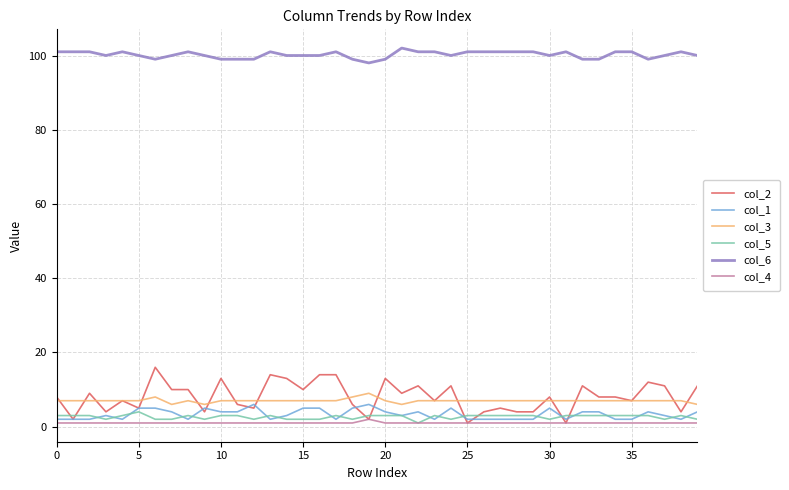

Reading left to right, what are all the values shown in this chart?

col_2: 8	2	9	4	7	5	16	10	10	4	13	6	5	14	13	10	14	14	6	2	13	9	11	7	11	1	4	5	4	4	8	1	11	8	8	7	12	11	4	11
col_1: 2	2	2	3	2	5	5	4	2	5	4	4	6	2	3	5	5	2	5	6	4	3	4	2	5	2	2	2	2	2	5	2	4	4	2	2	4	3	2	4
col_3: 7	7	7	7	7	7	8	6	7	6	7	7	7	7	7	7	7	7	8	9	7	6	7	7	7	7	7	7	7	7	7	7	7	7	7	7	7	7	7	6
col_5: 3	3	3	2	3	4	2	2	3	2	3	3	2	3	2	2	2	3	2	3	3	3	1	3	2	3	3	3	3	3	2	3	3	3	3	3	3	2	3	2
col_6: 101	101	101	100	101	100	99	100	101	100	99	99	99	101	100	100	100	101	99	98	99	102	101	101	100	101	101	101	101	101	100	101	99	99	101	101	99	100	101	100
col_4: 1	1	1	1	1	1	1	1	1	1	1	1	1	1	1	1	1	1	1	2	1	1	1	1	1	1	1	1	1	1	1	1	1	1	1	1	1	1	1	1